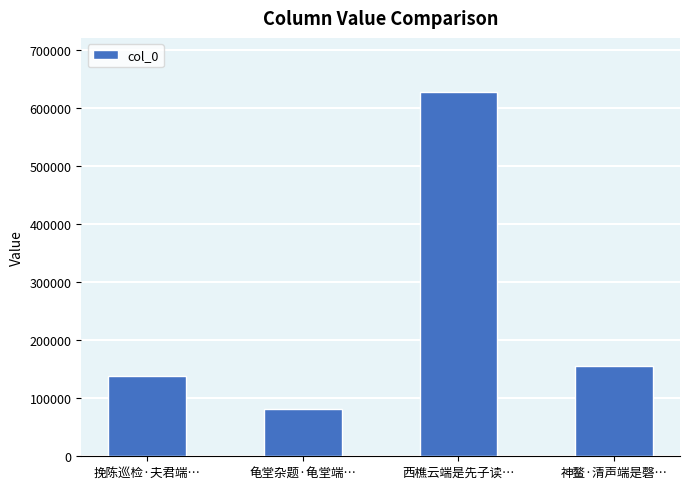

How many data points are less than 156165?

2